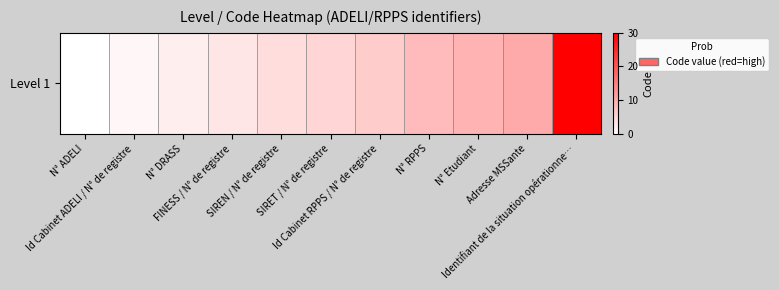

List the labels in order of value, largest first.

Identifiant de la situation opérationne…, Adresse MSSante, N° Etudiant, N° RPPS, Id Cabinet RPPS / N° de registre, SIRET / N° de registre, SIREN / N° de registre, FINESS / N° de registre, N° DRASS, Id Cabinet ADELI / N° de registre, N° ADELI